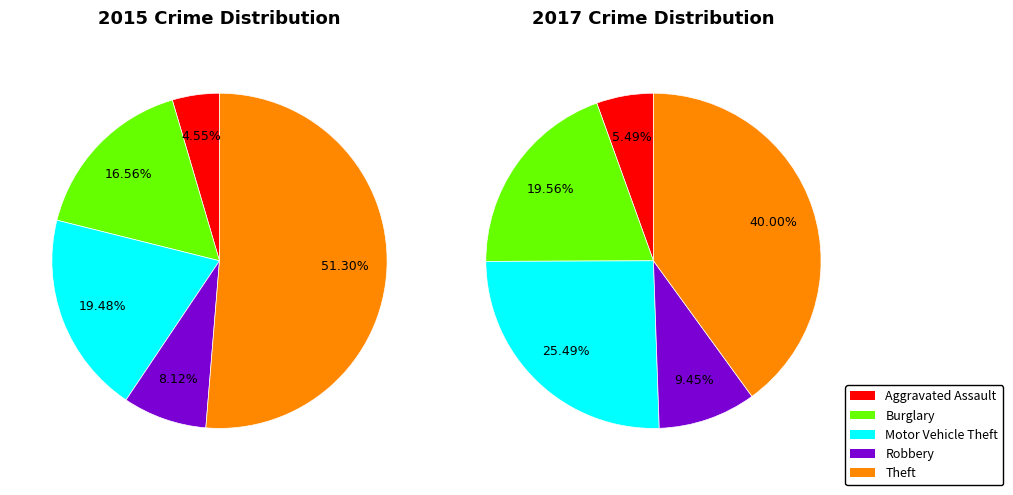

Does any single category account for the majority?

No